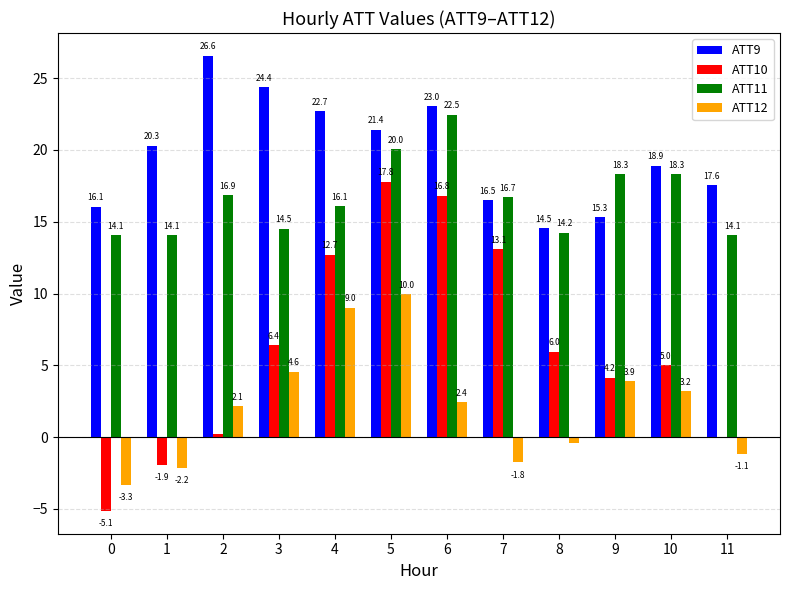

True or false: ATT9 has a value of 9.5 at 7.

False